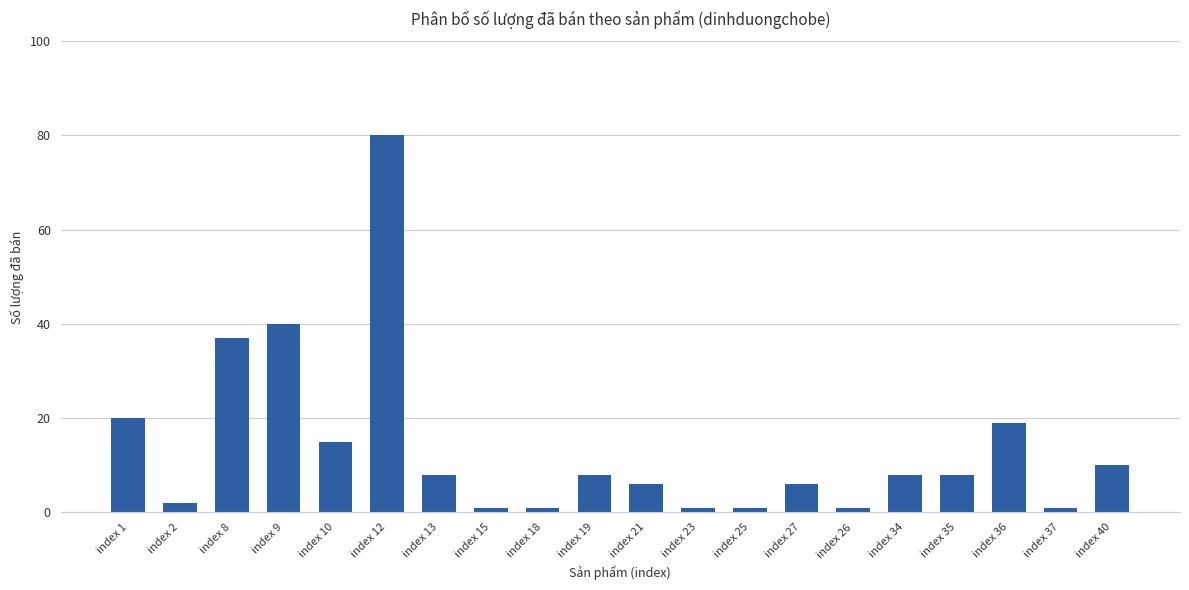

Does the chart contain stacked bars?

No